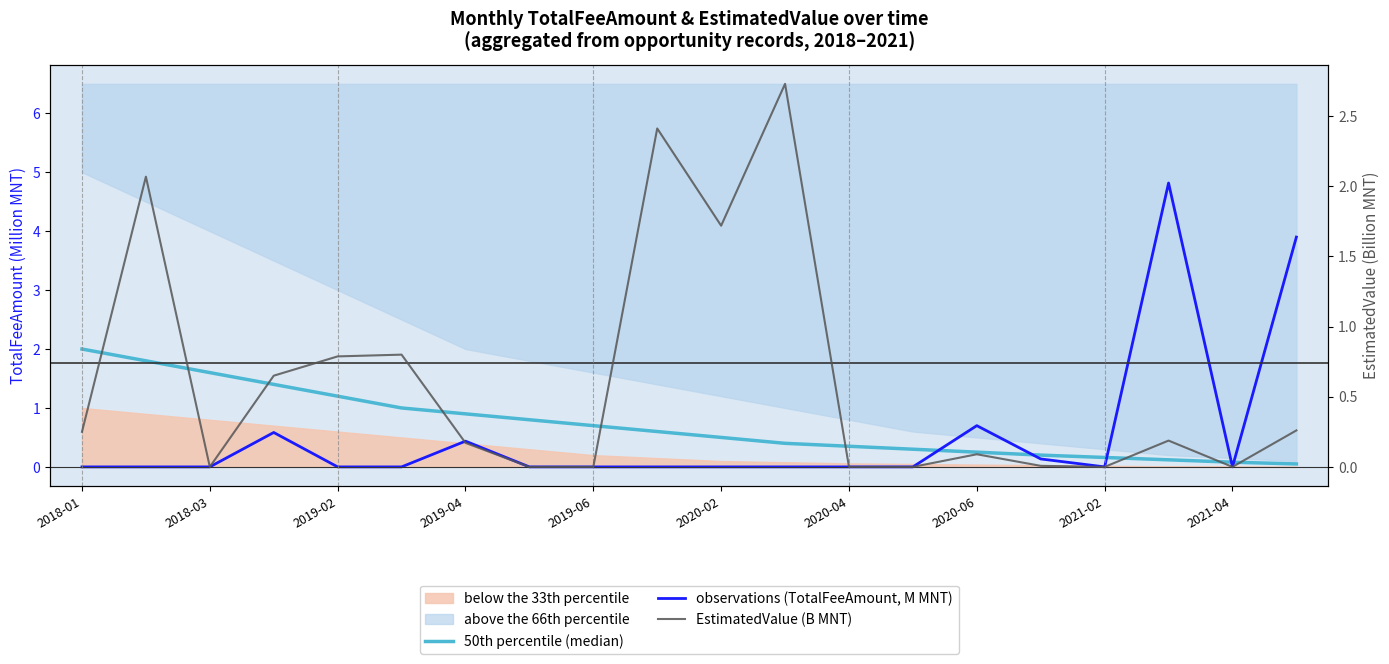

What is the greatest value displayed?

4.8